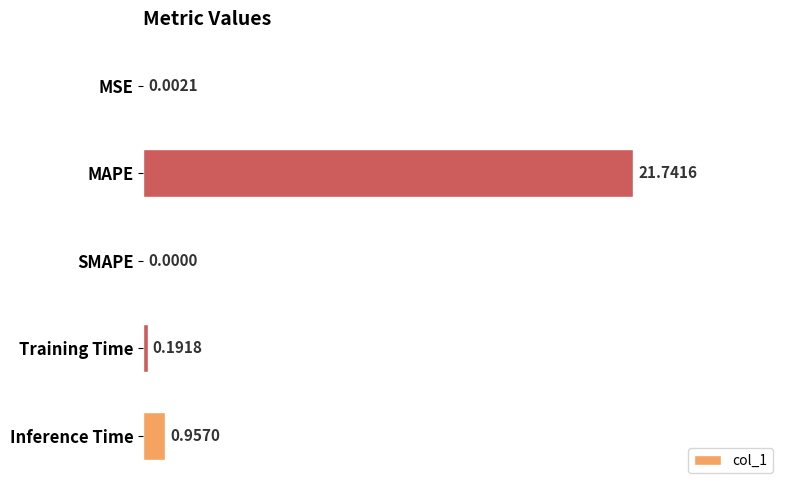

What is the change in value from MSE to Inference Time?

+1.0